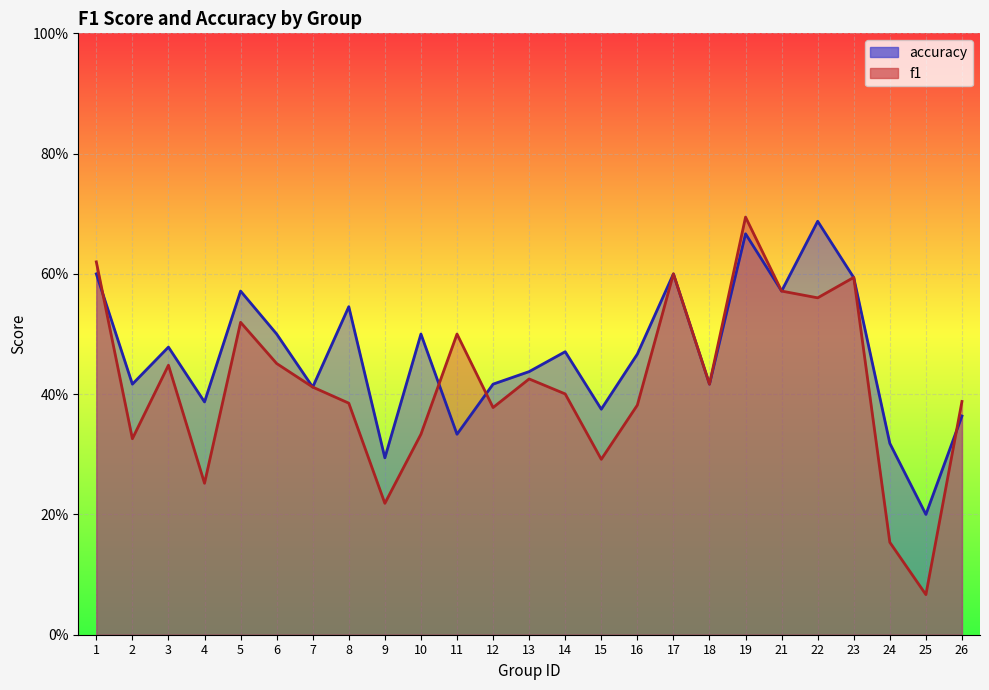

Reading right to left, what are all the values shown in this chart?

f1: 0.4	0.1	0.2	0.6	0.6	0.6	0.7	0.4	0.6	0.4	0.3	0.4	0.4	0.4	0.5	0.3	0.2	0.4	0.4	0.5	0.5	0.3	0.4	0.3	0.6
accuracy: 0.4	0.2	0.3	0.6	0.7	0.6	0.7	0.4	0.6	0.5	0.4	0.5	0.4	0.4	0.3	0.5	0.3	0.5	0.4	0.5	0.6	0.4	0.5	0.4	0.6